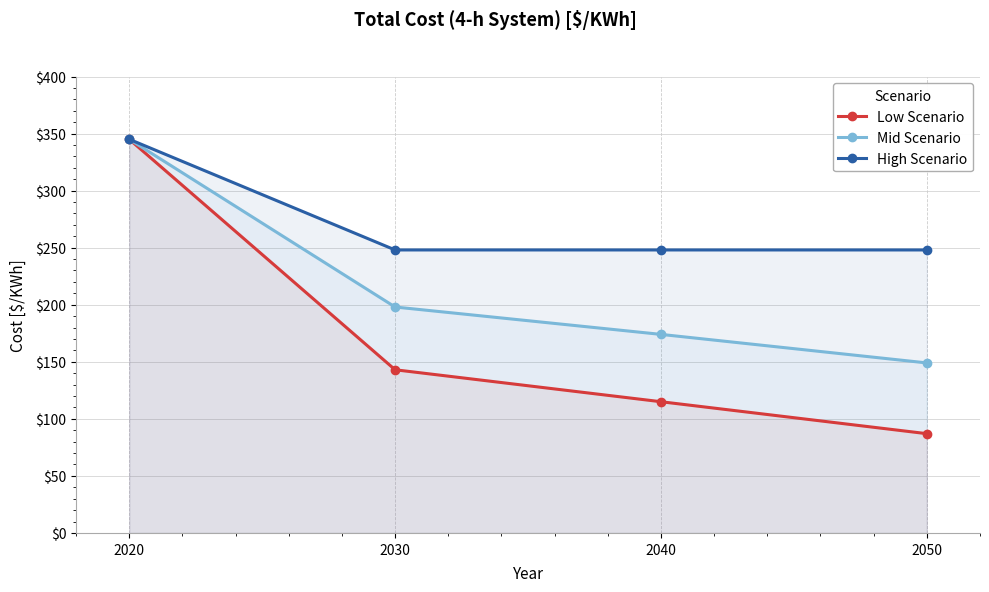

What is the total value across all series at 2020?

1035